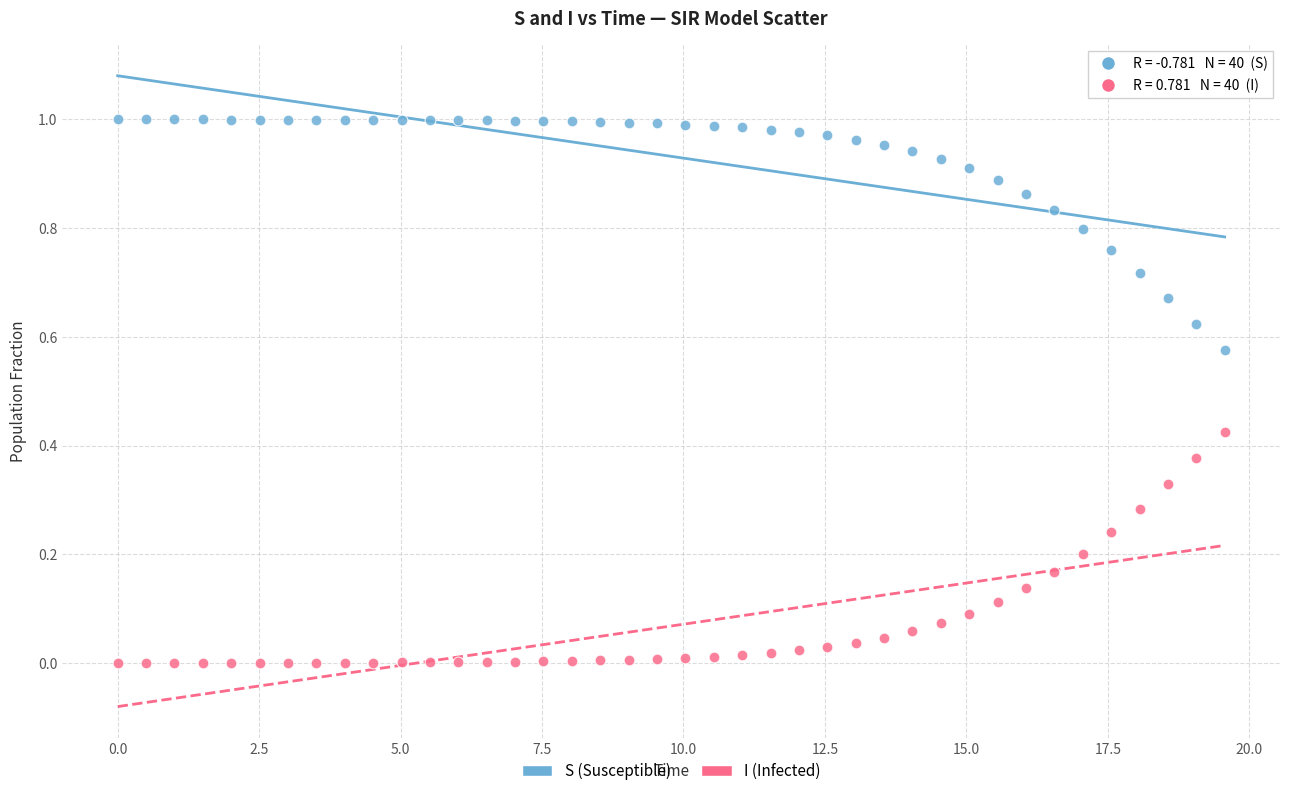

Across all data points, what is the range of X values (max minus min)?

19.6